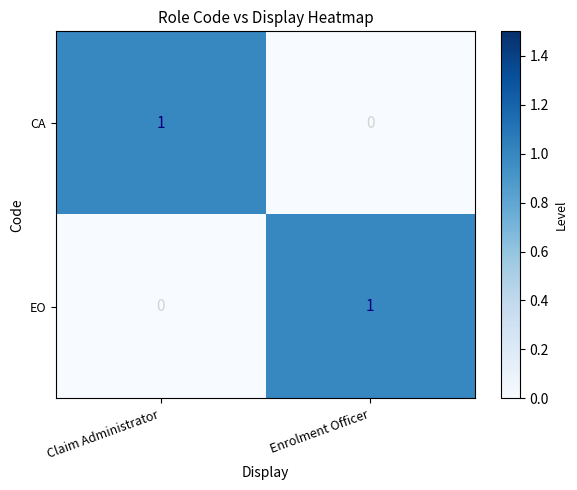

At Enrolment Officer, list the series in order from smallest to largest.

CA, EO